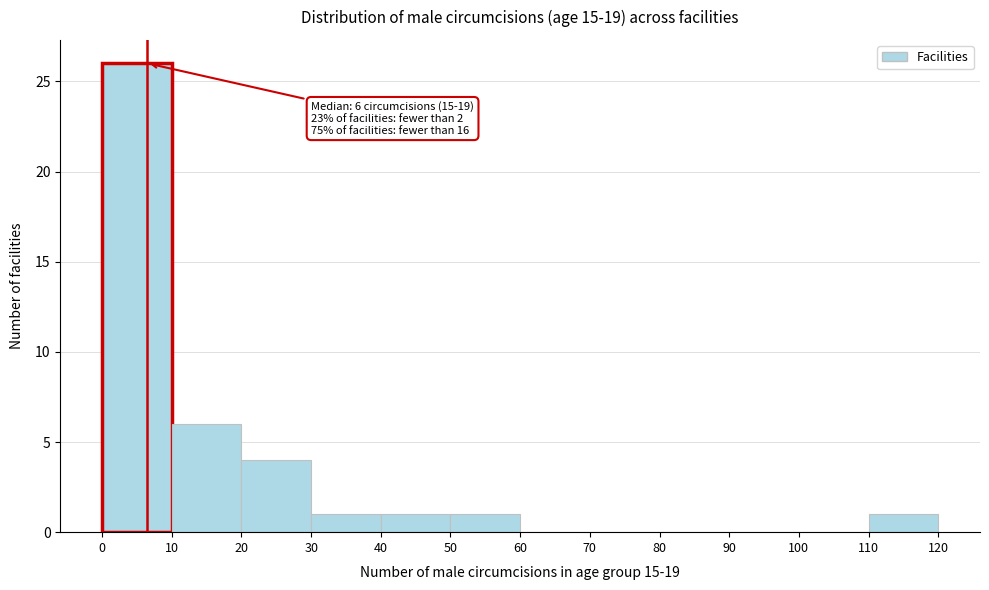

Over which range of the x-axis is the bar tallest?

0 to 10